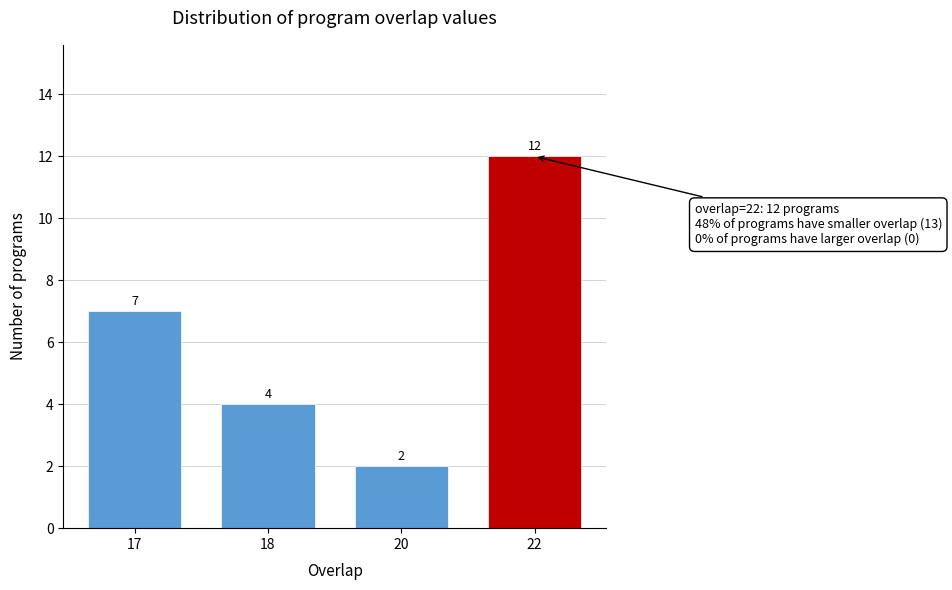

Reading right to left, transcribe all the data shown in this chart.

12	2	4	7